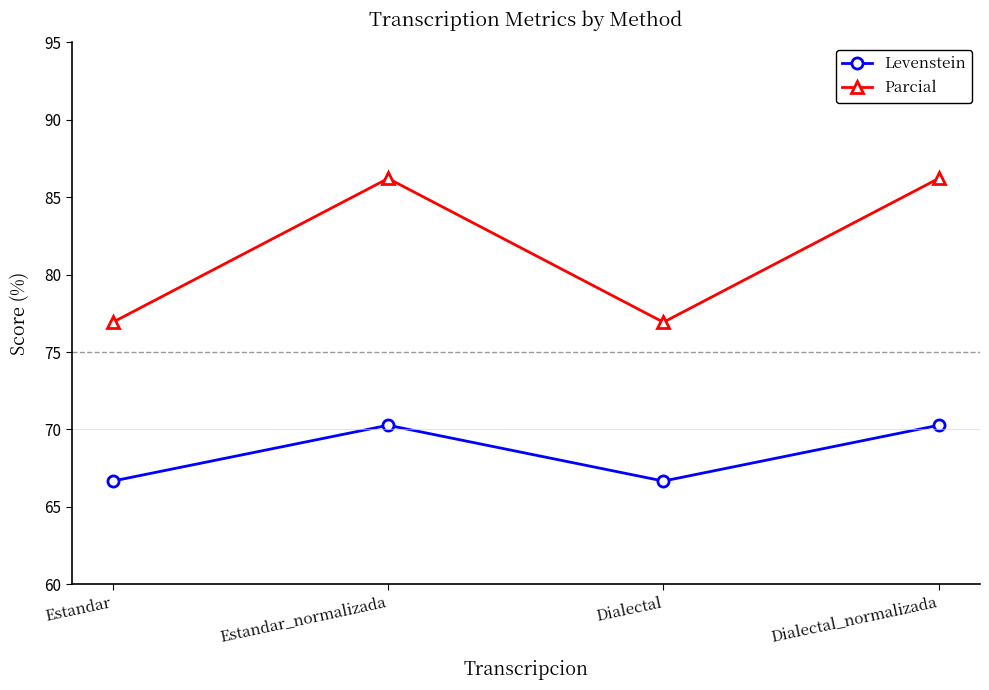

What is the difference between the maximum and minimum values in the Levenstein series?

3.6